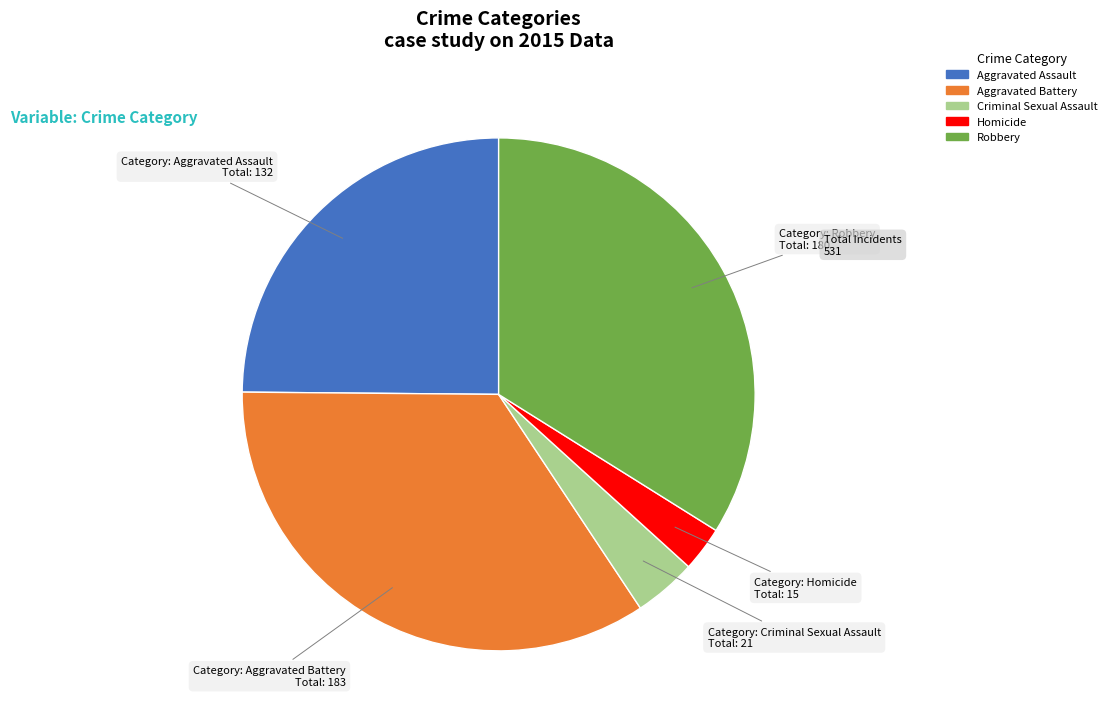

What is the largest slice in the pie chart?

Aggravated Battery